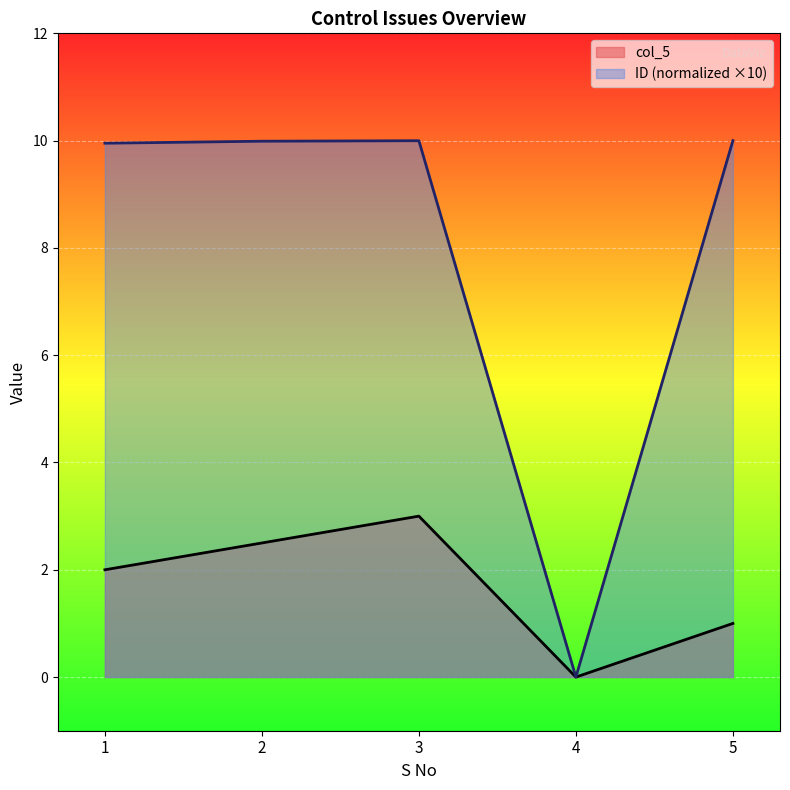

Between 1 and 4, which series saw the biggest shift?

ID (normalized ×10)